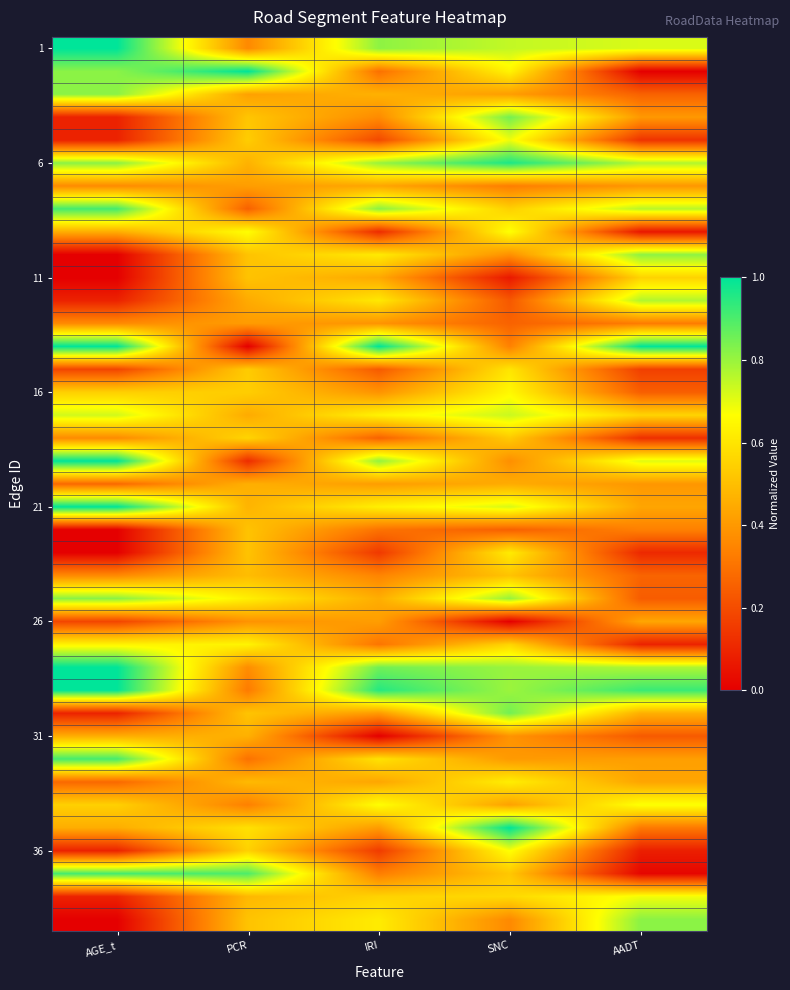

How many series are shown in this chart?

39